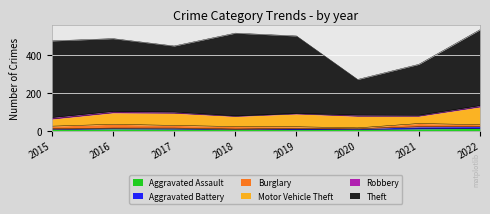

Reading left to right, extract all data points from this chart.

Aggravated Assault: 2015=7	2016=10	2017=9	2018=7	2019=6	2020=7	2021=10	2022=12
Aggravated Battery: 2015=3	2016=4	2017=5	2018=2	2019=6	2020=4	2021=11	2022=10
Burglary: 2015=14	2016=20	2017=14	2018=13	2019=9	2020=4	2021=17	2022=10
Motor Vehicle Theft: 2015=38	2016=61	2017=65	2018=54	2019=68	2020=62	2021=39	2022=94
Robbery: 2015=8	2016=7	2017=6	2018=3	2019=3	2020=6	2021=5	2022=7
Theft: 2015=405	2016=385	2017=349	2018=437	2019=409	2020=188	2021=269	2022=401